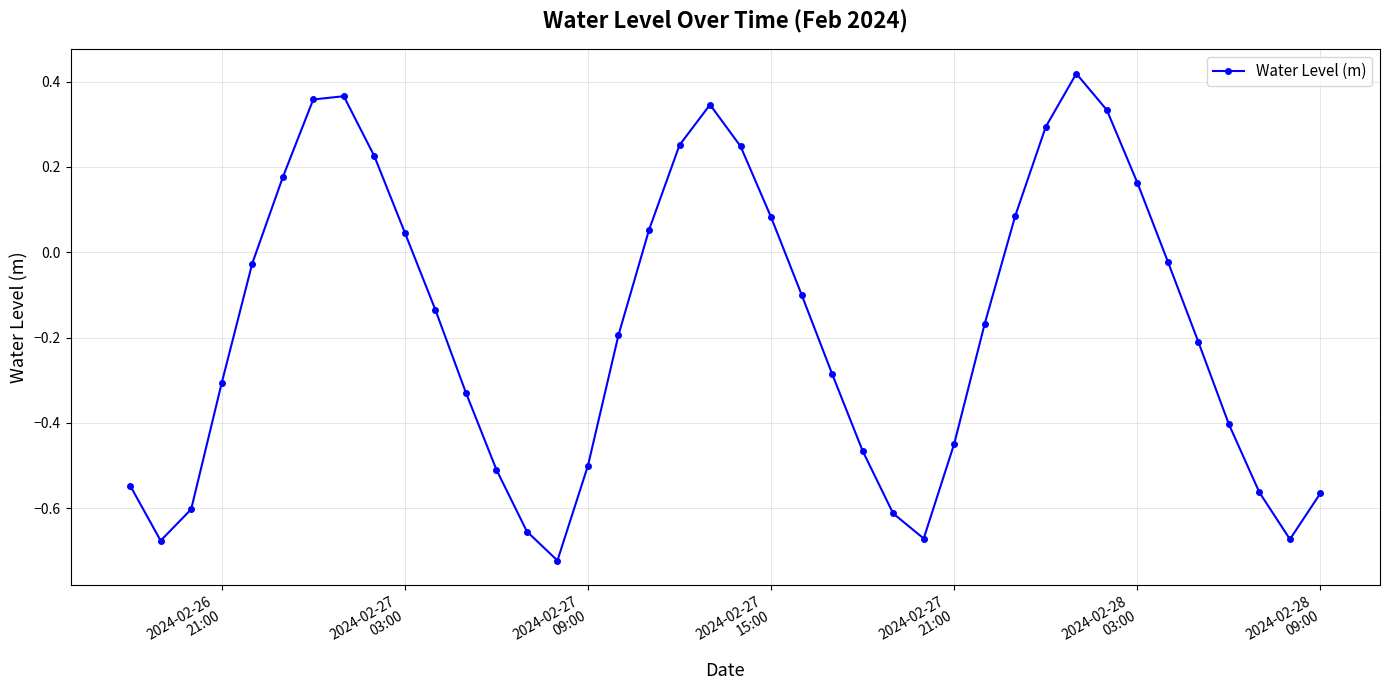

How many points are lower than both their immediate neighbors (excluding endpoints)?

4